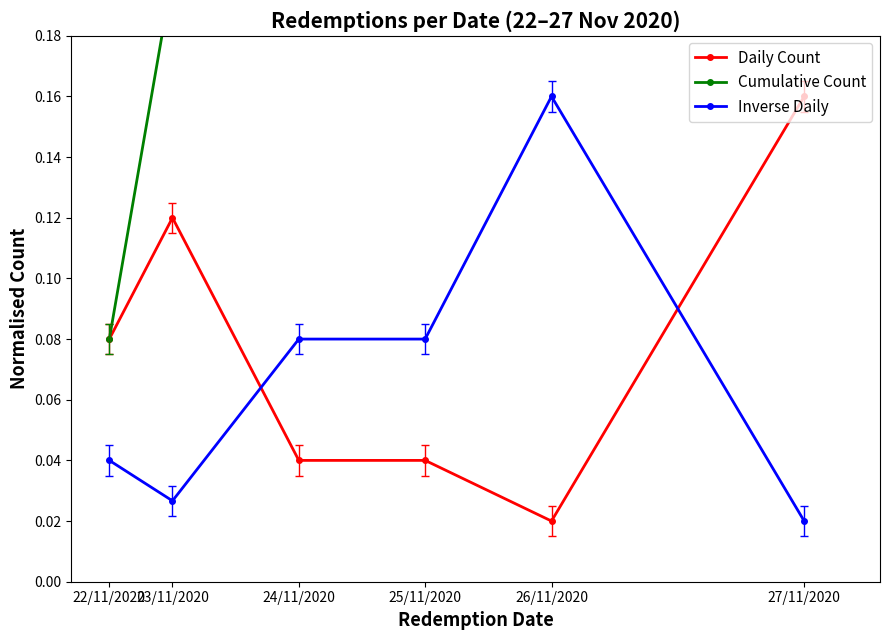

What is the average value of the Daily Count series?

0.1